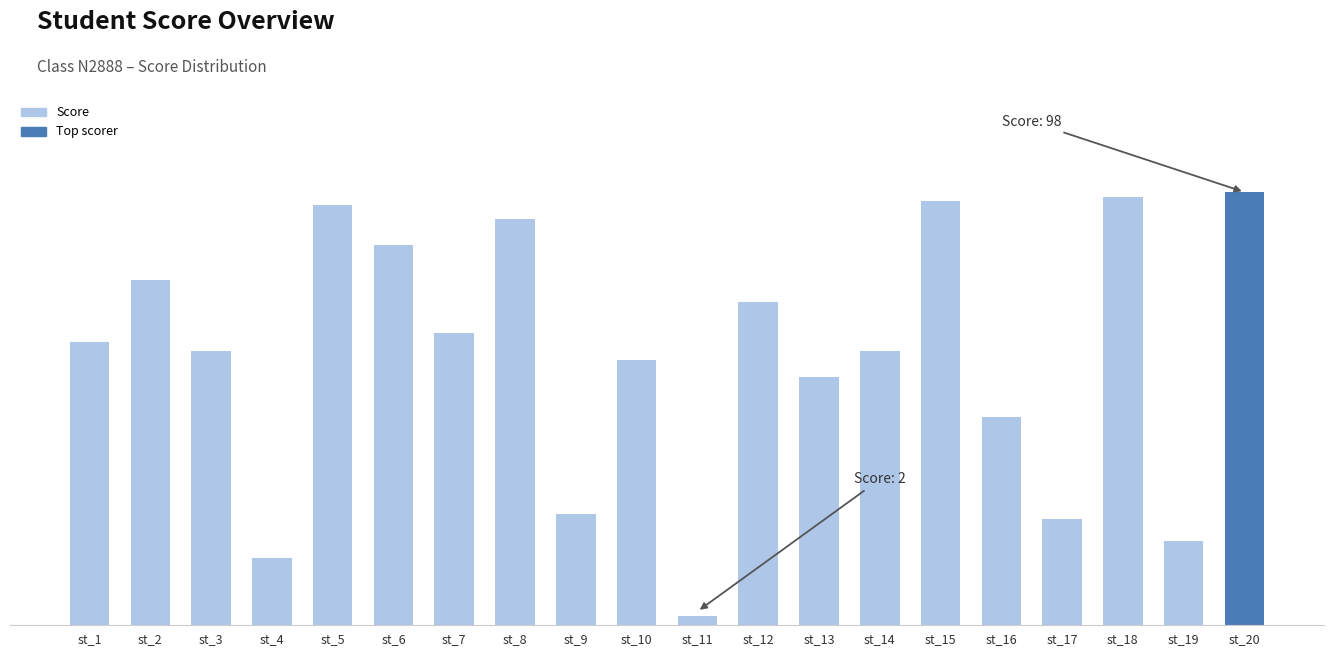

What is the sum of all values?

1217